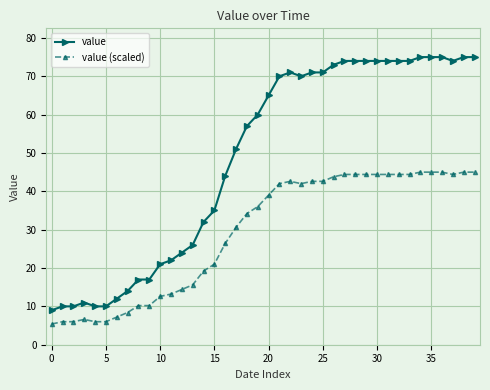

How many data points in value (scaled) are less than 39?

20